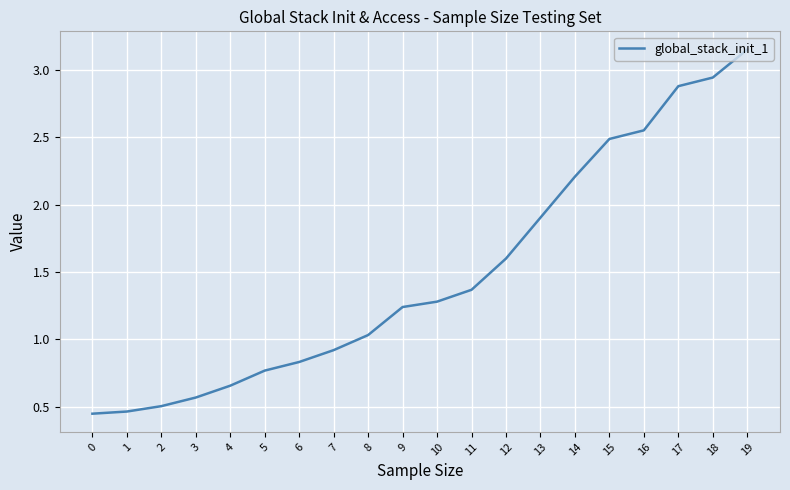

What is the difference between the maximum and minimum values?

2.7